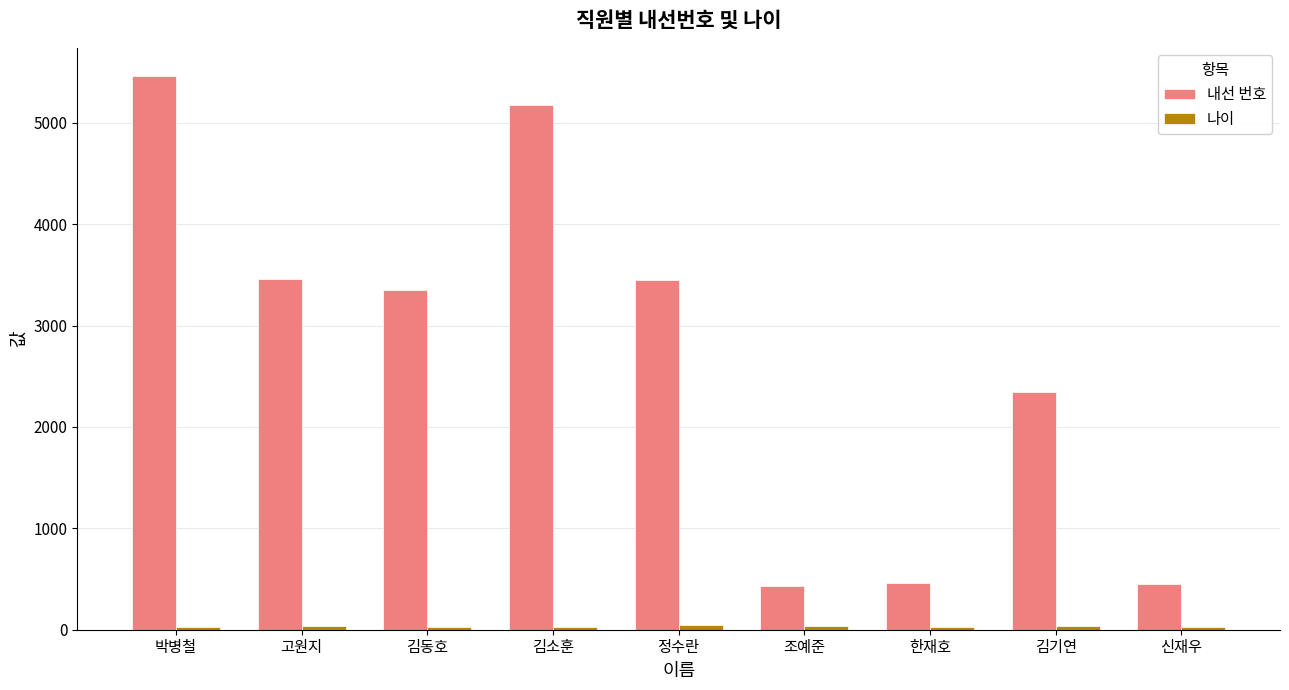

True or false: 내선 번호 has a value of 3491 at 박병철.

False